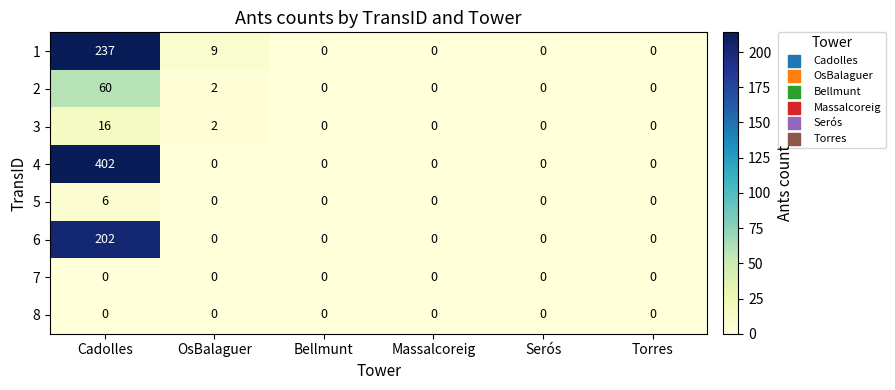

Which series has the widest spread of values?

4